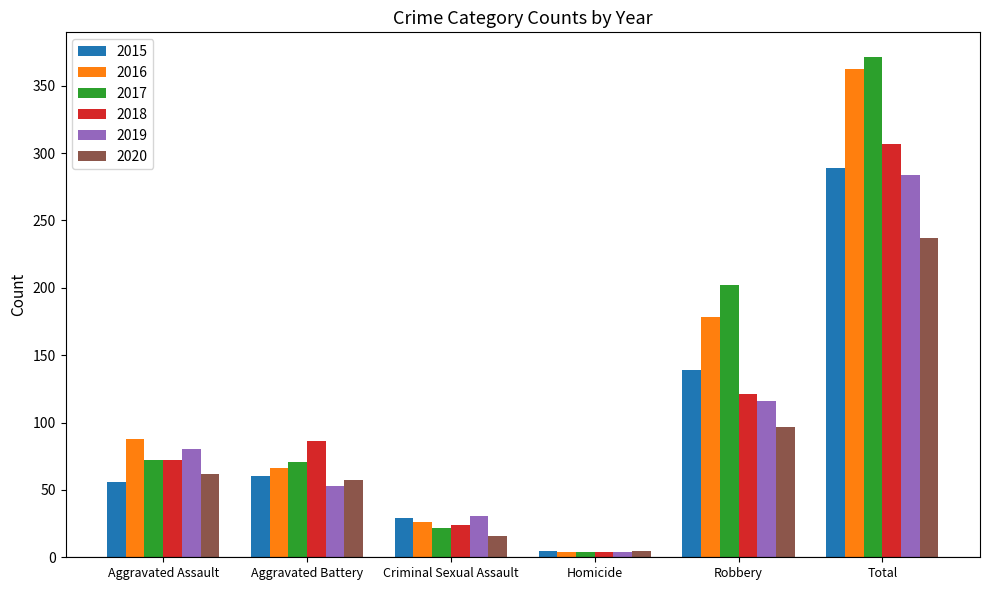

How many data points does each series have?

6